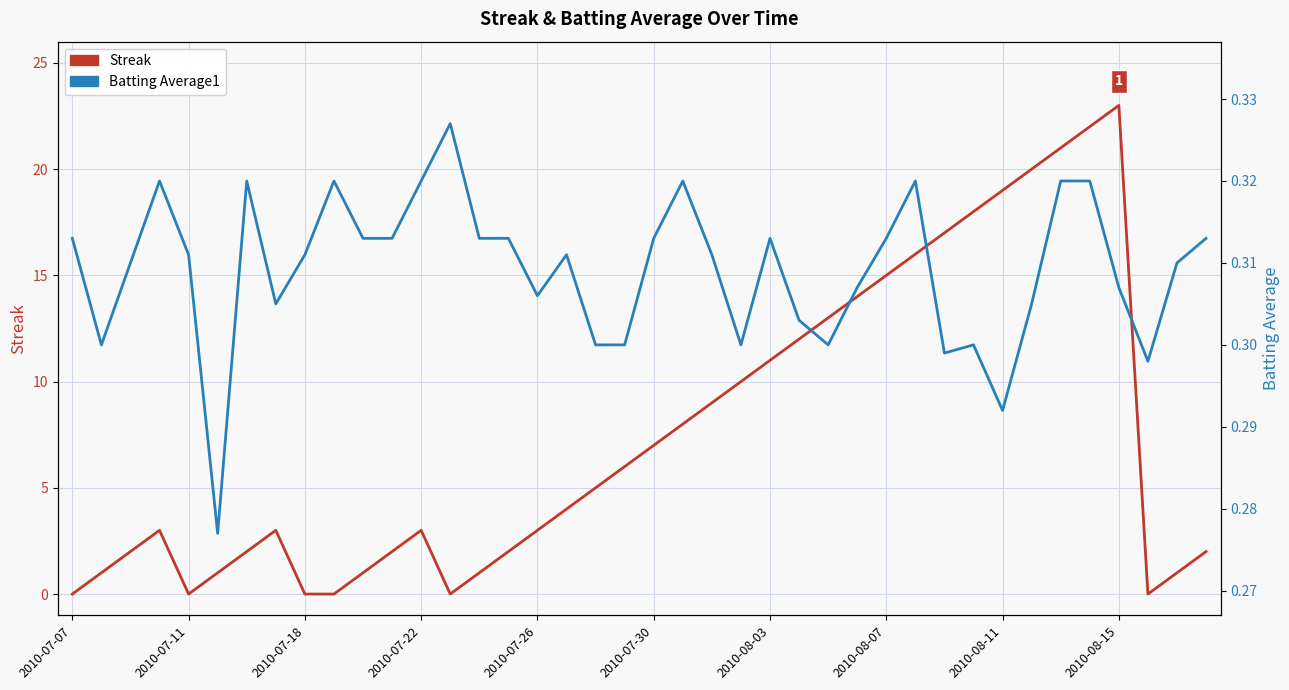

Reading right to left, what are all the values shown in this chart?

Streak: 2.0	1.0	0.0	23.0	22.0	21.0	20.0	19.0	18.0	17.0	16.0	15.0	14.0	13.0	12.0	11.0	10.0	9.0	8.0	7.0	6.0	5.0	4.0	3.0	2.0	1.0	0.0	3.0	2.0	1.0	0.0	0.0	3.0	2.0	1.0	0.0	3.0	2.0	1.0	0.0
Batting Average1: 0.3	0.3	0.3	0.3	0.3	0.3	0.3	0.3	0.3	0.3	0.3	0.3	0.3	0.3	0.3	0.3	0.3	0.3	0.3	0.3	0.3	0.3	0.3	0.3	0.3	0.3	0.3	0.3	0.3	0.3	0.3	0.3	0.3	0.3	0.3	0.3	0.3	0.3	0.3	0.3